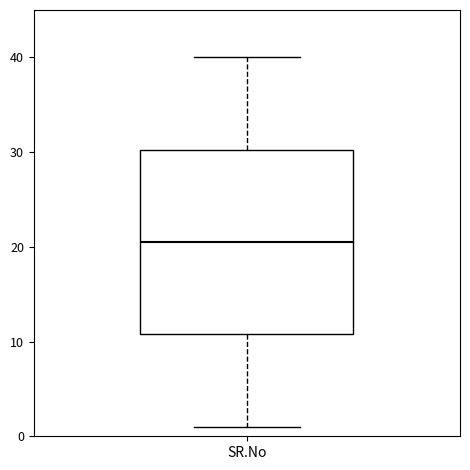

Transcribe this box plot: give where the median line is, the range the box spans, and where the two whiskers end, as read against the y-axis. The values are not printed on the chart, so give them approximately, as read against the axis.

median 21, box 11 to 30, whiskers 1 to 40